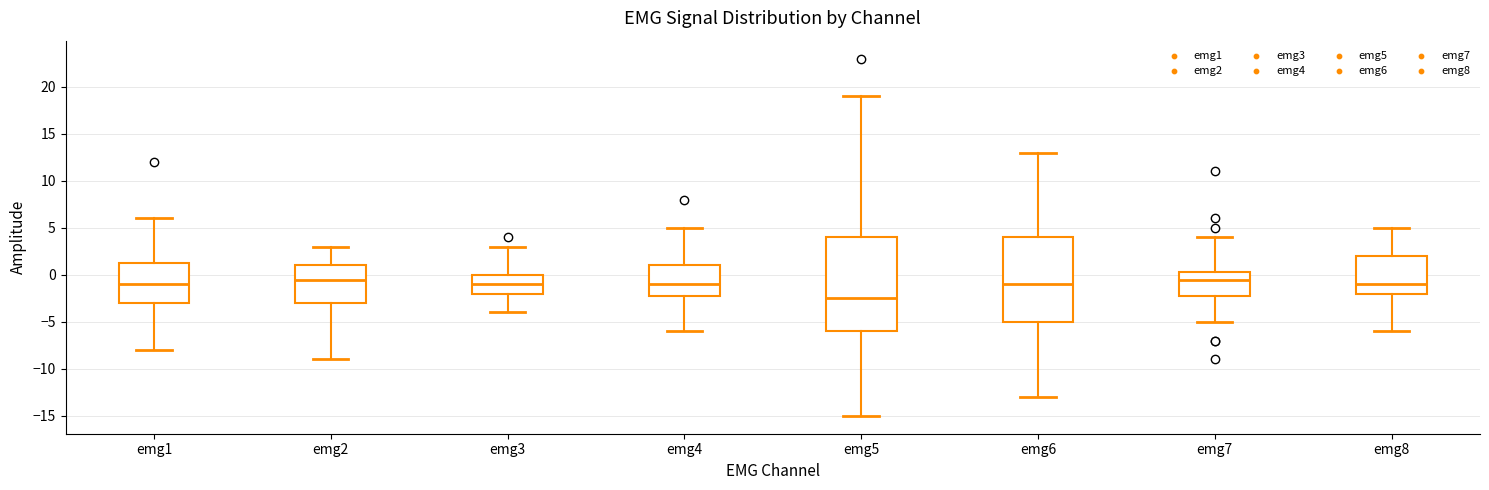

Comparing the boxes themselves (not the whiskers), which one is the tallest?

emg5